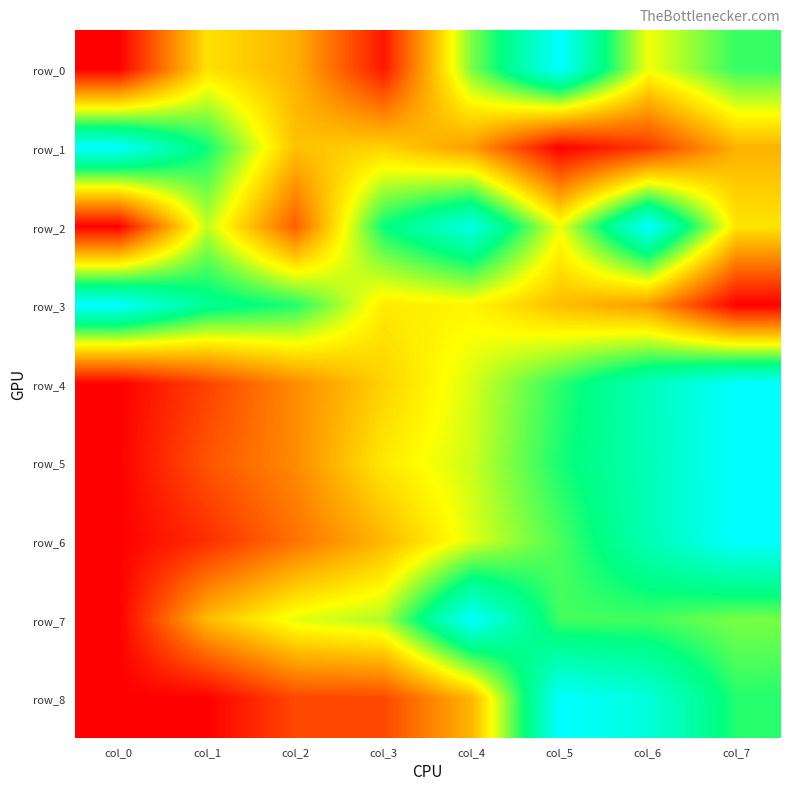

At col_7, list the series in order from largest to smallest.

row_4, row_5, row_6, row_8, row_0, row_7, row_2, row_1, row_3